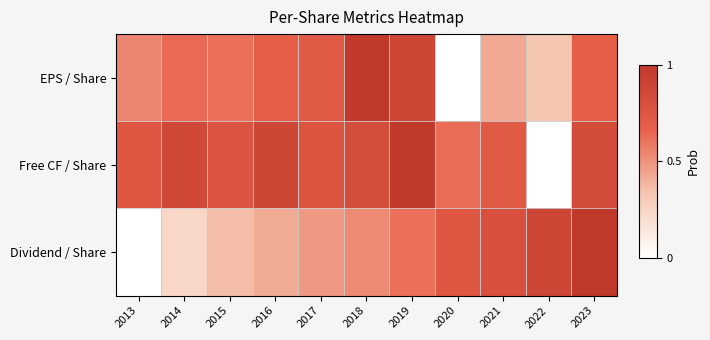

Which series changed the most between 2013 and 2020?

Dividend / Share